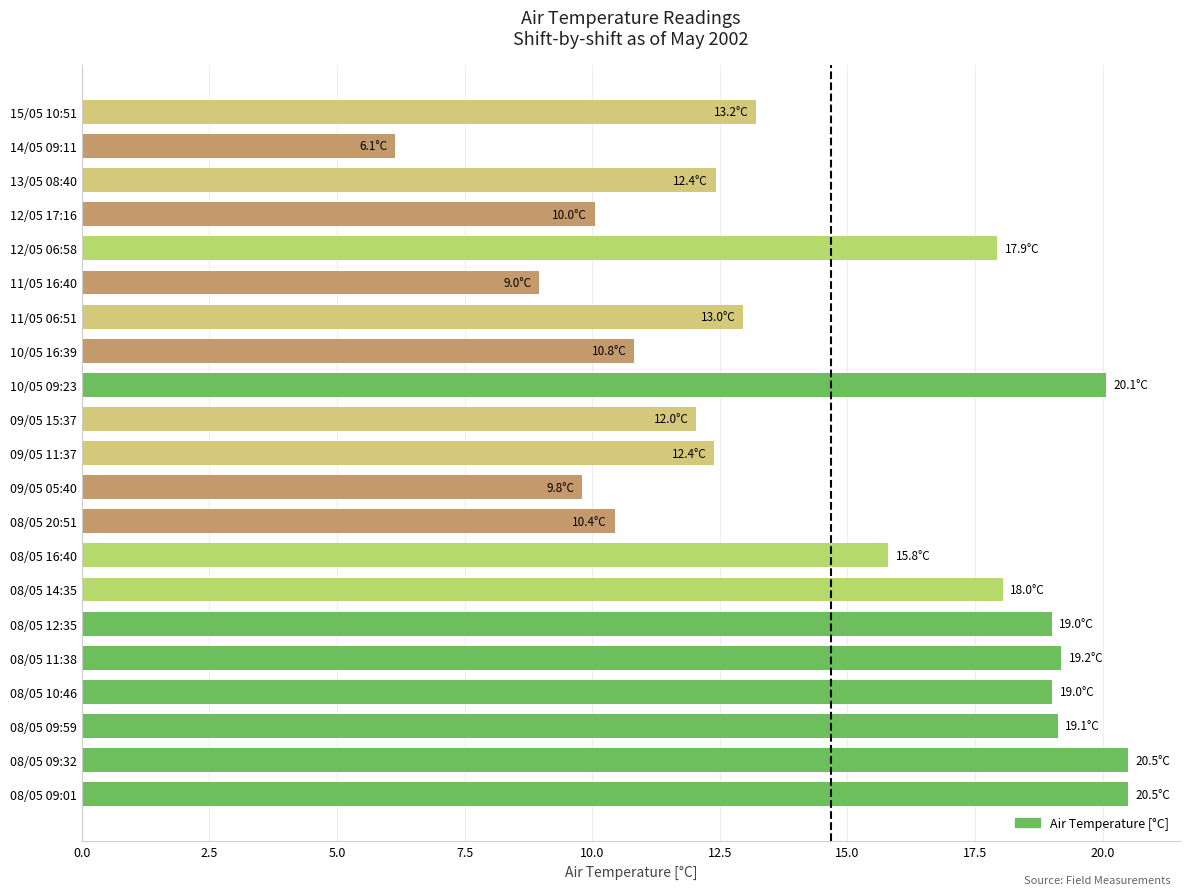

Between 11/05 06:51 and 08/05 20:51, which is larger?

11/05 06:51